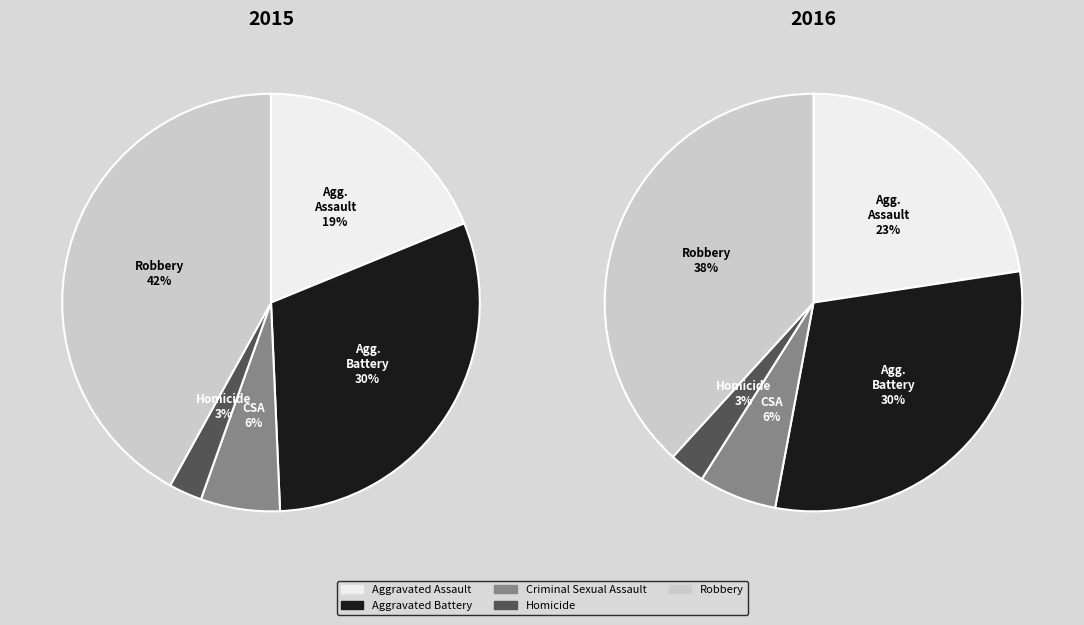

How many segments does this pie chart have?

5